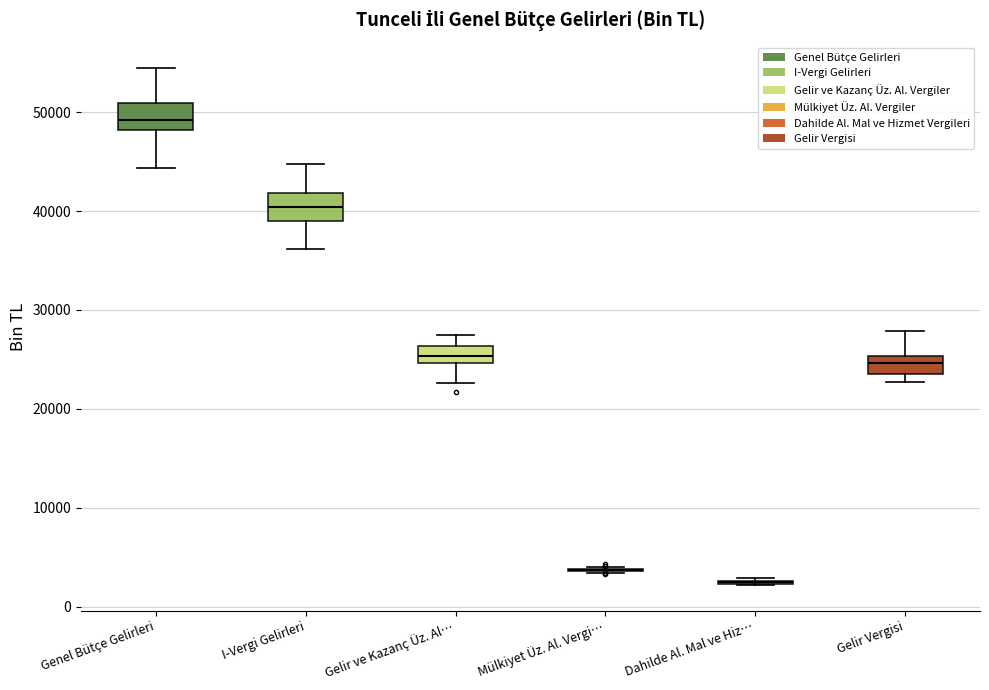

Reading left to right, read every box against the y-axis: the position of its median line, the range the box covers, and the ends of its whiskers. The values are not printed on the chart, so give them approximately, as read against the axis.

Genel Bütçe Gelirleri: median 49000, box 48000 to 51000, whiskers 44000 to 54000
I-Vergi Gelirleri: median 40000, box 39000 to 42000, whiskers 36000 to 45000
Gelir ve Kazanç Üz. Al…: median 25000 (inside the box), box 25000 to 26000, whiskers 23000 to 28000
Mülkiyet Üz. Al. Vergi…: box collapsed to a line at 4000, whiskers 3000 to 4000
Dahilde Al. Mal ve Hiz…: box collapsed to a line at 3000, whiskers 2000 to 3000
Gelir Vergisi: median 25000 (inside the box), box 24000 to 25000, whiskers 23000 to 28000